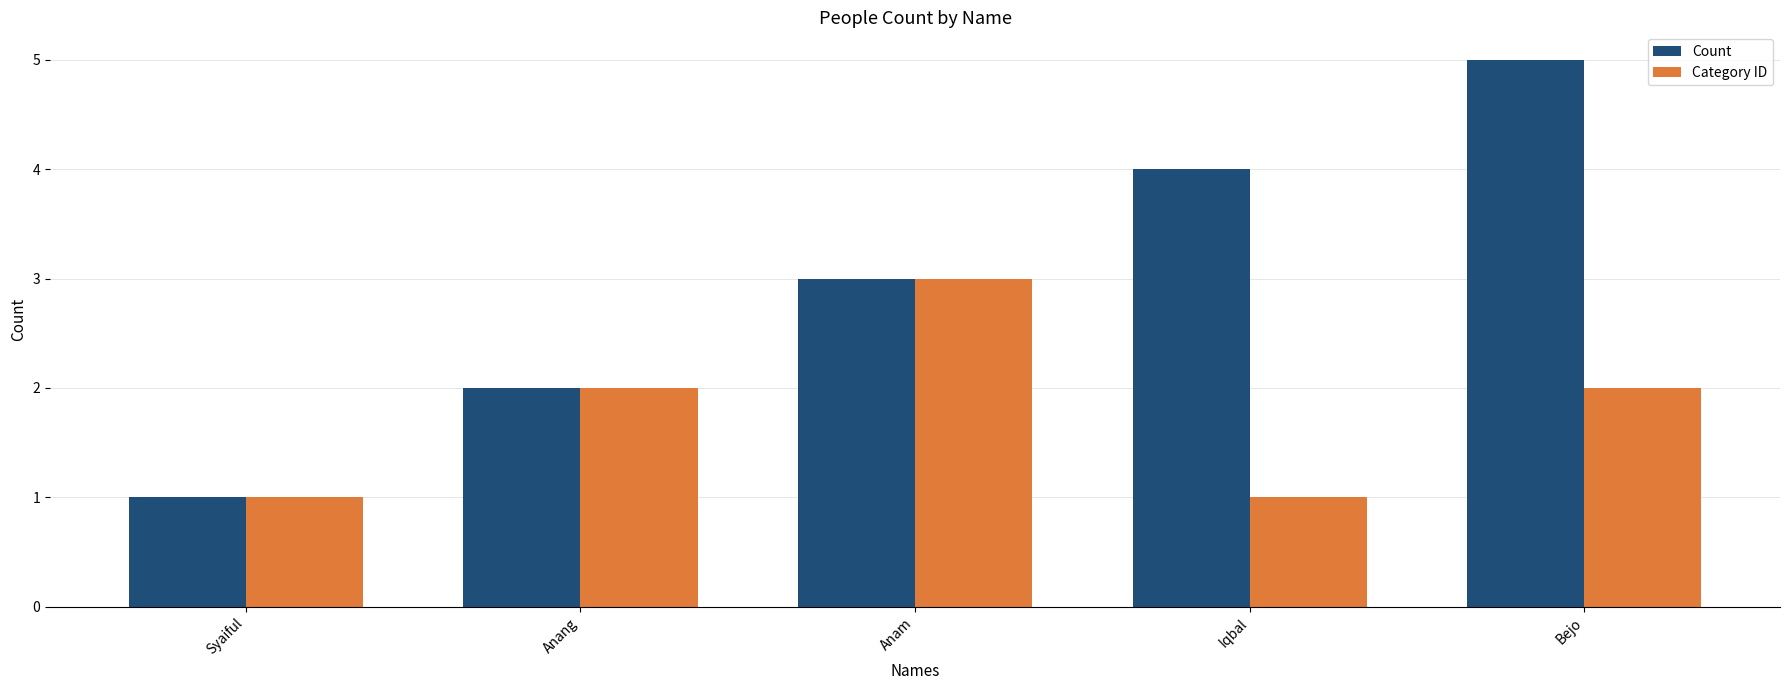

What is the sum of the Category ID values at Bejo and Anam?

5